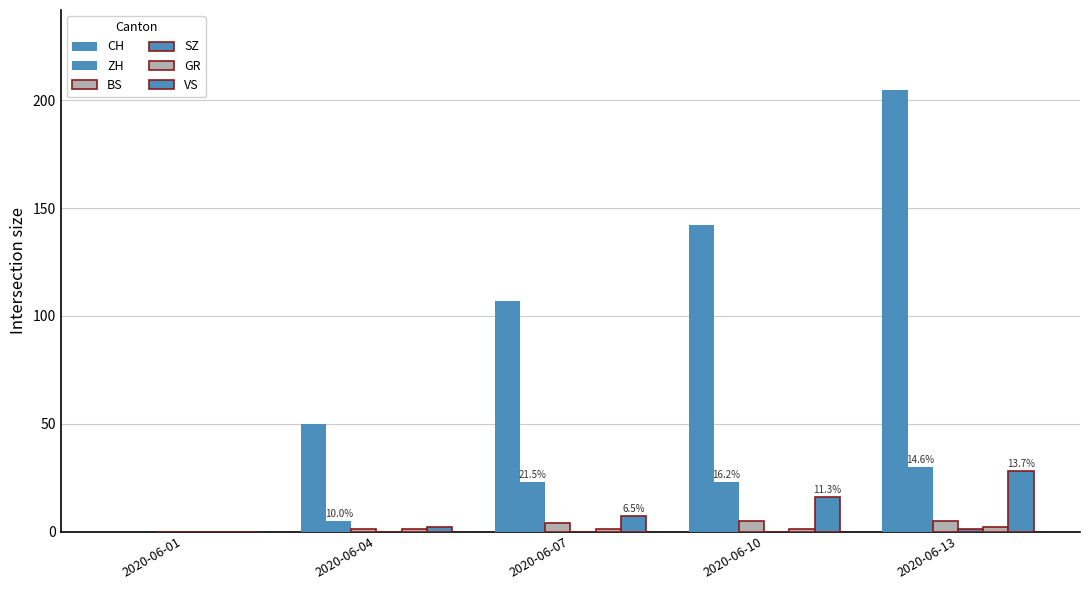

Are the bars grouped side by side (vs. stacked)?

Yes